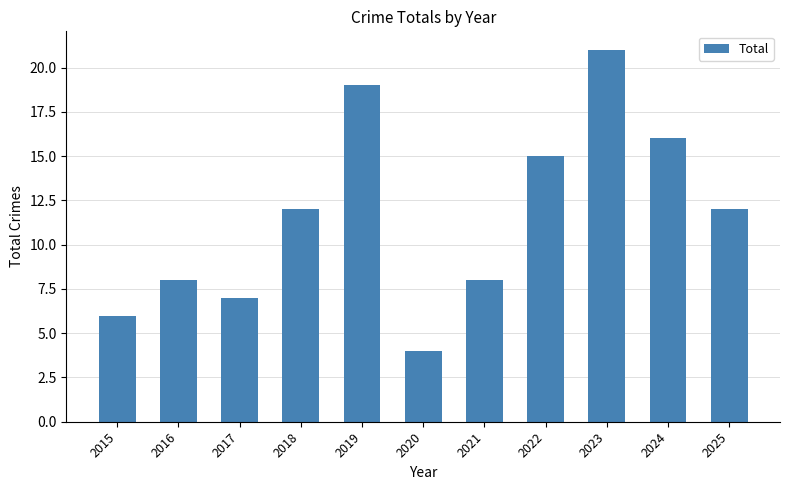

What is the difference between the second highest and second lowest values?

13